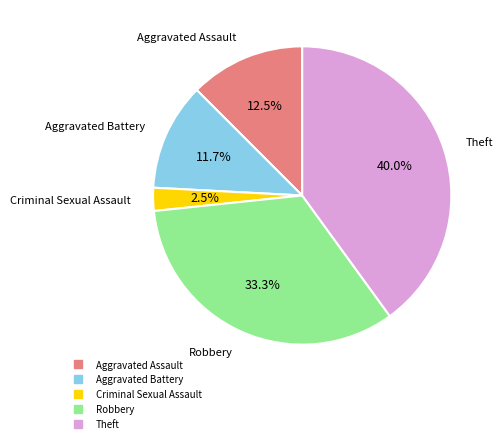

The Theft slice represents 40% of the pie. True or false?

True